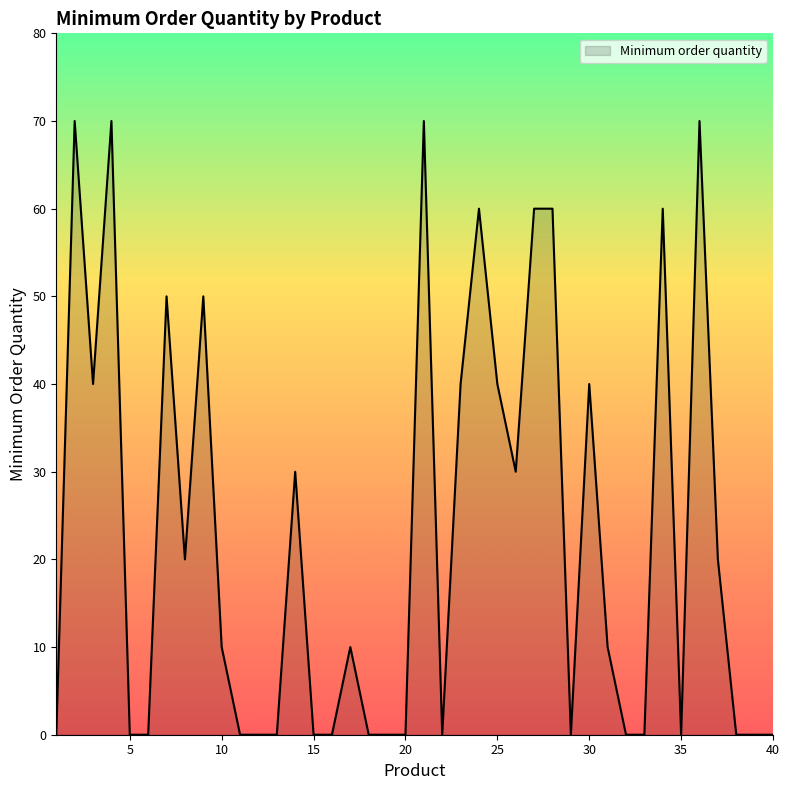

What is the difference between the maximum and minimum values?

70